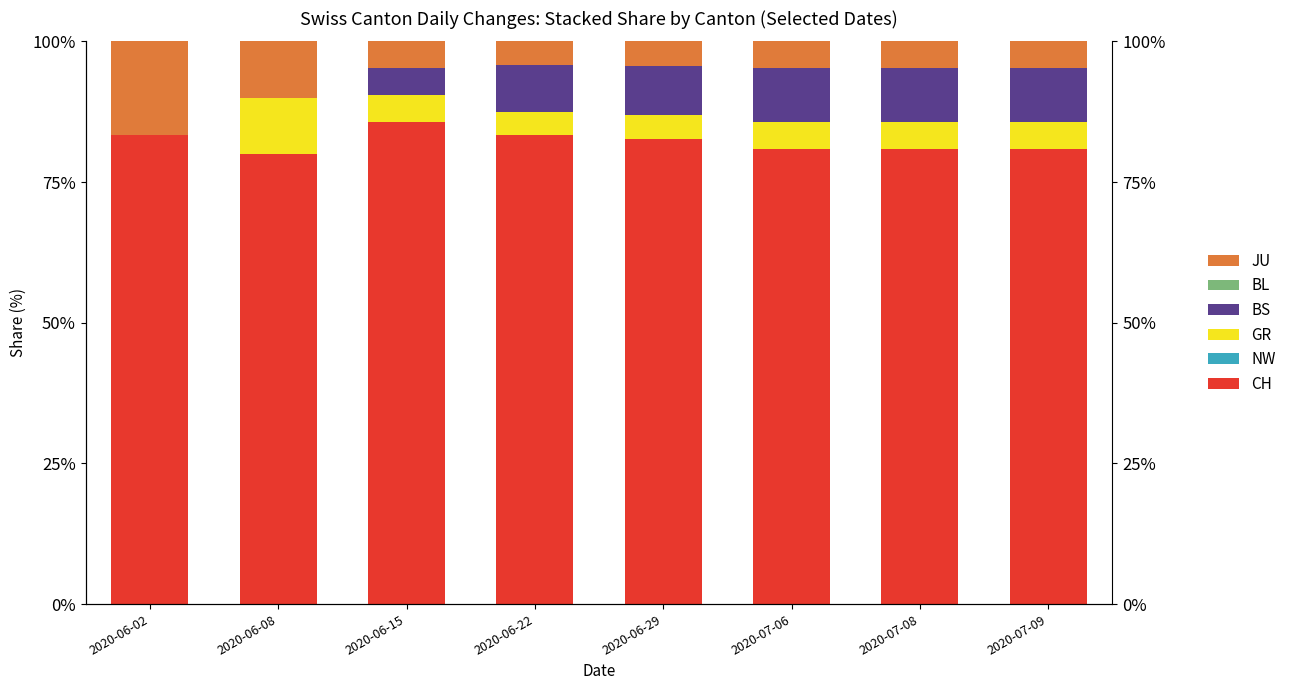

The NW series shows 0.0 at 2020-07-08. True or false?

True